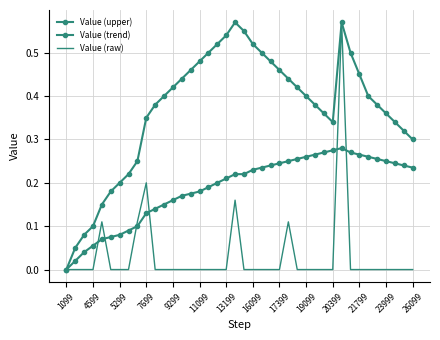

At which label is Value (raw) closest to 0?

1099